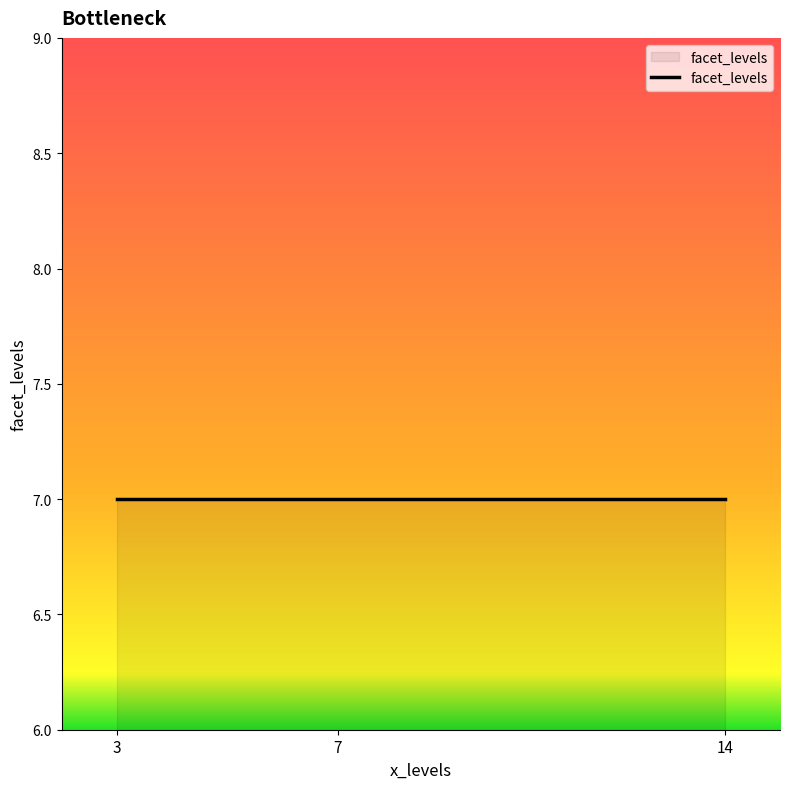

How many lines are shown in the chart?

1